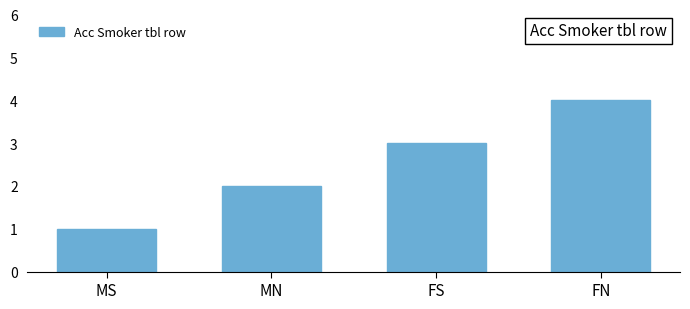

What is the difference between the values at MN and MS?

1